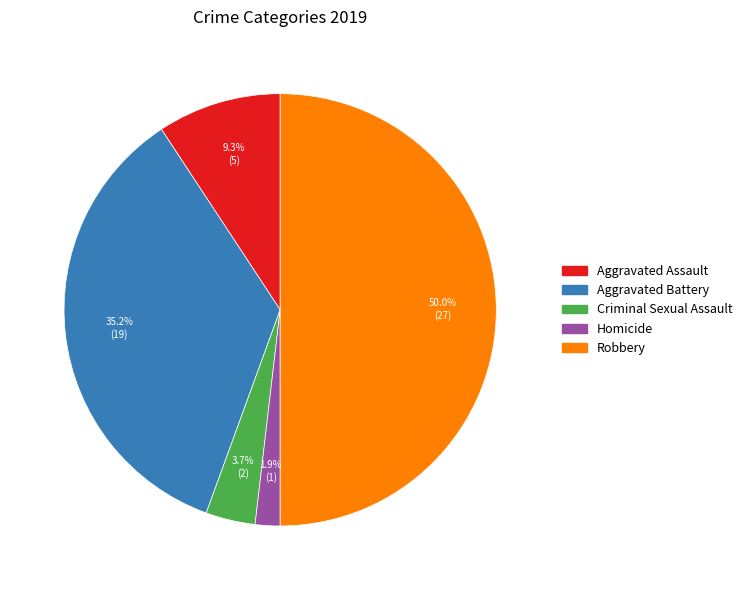

To the nearest percent, what portion does Robbery represent?

50%